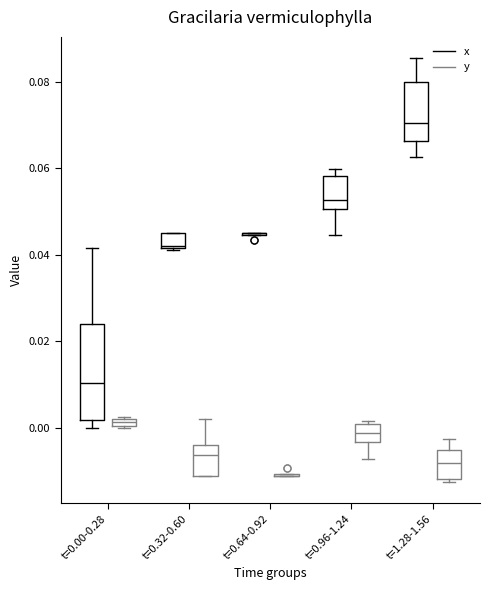

Comparing the boxes themselves (not the whiskers), which one is the tallest?

t=0.00-0.28 (x)